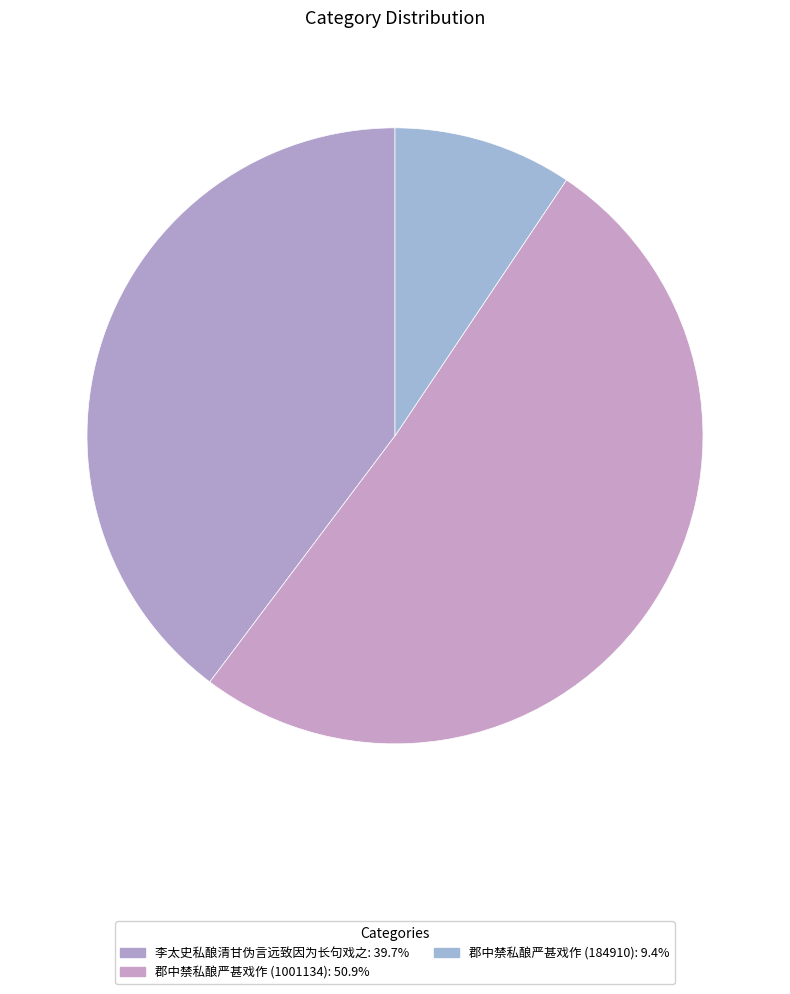

Count the number of slices in the pie.

3